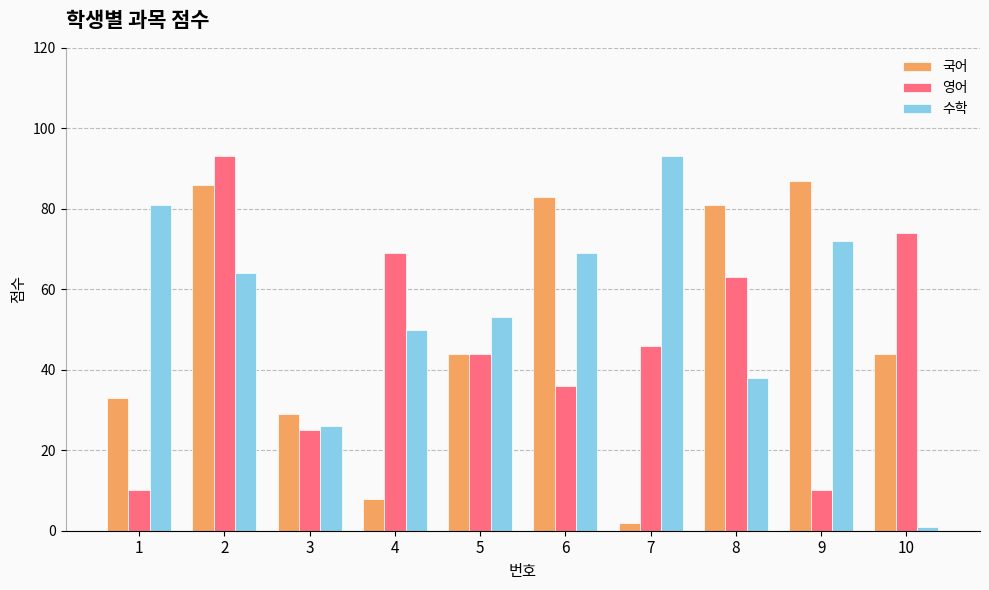

What is the difference between the maximum and minimum values in the 영어 series?

83